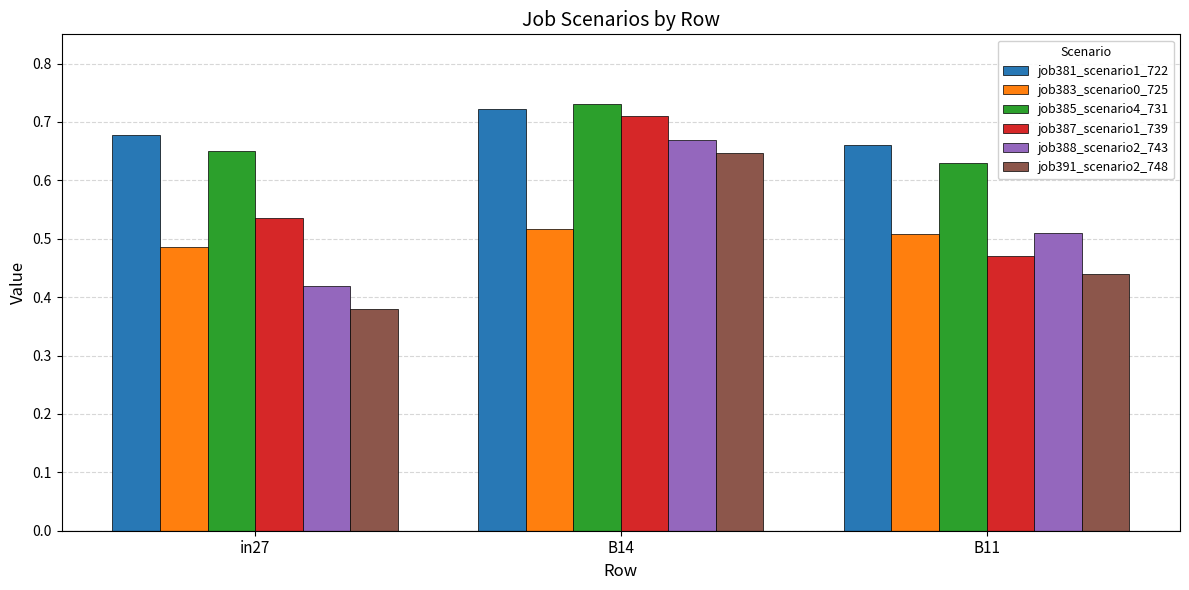

The job385_scenario4_731 series shows 1.0 at in27. True or false?

False